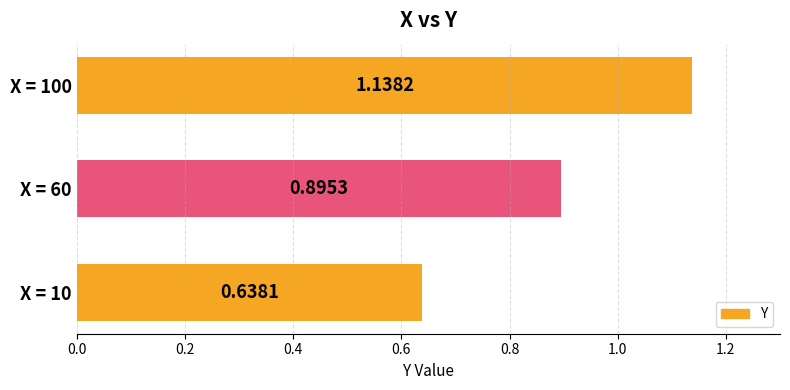

What is the difference between the second highest and minimum values?

0.3